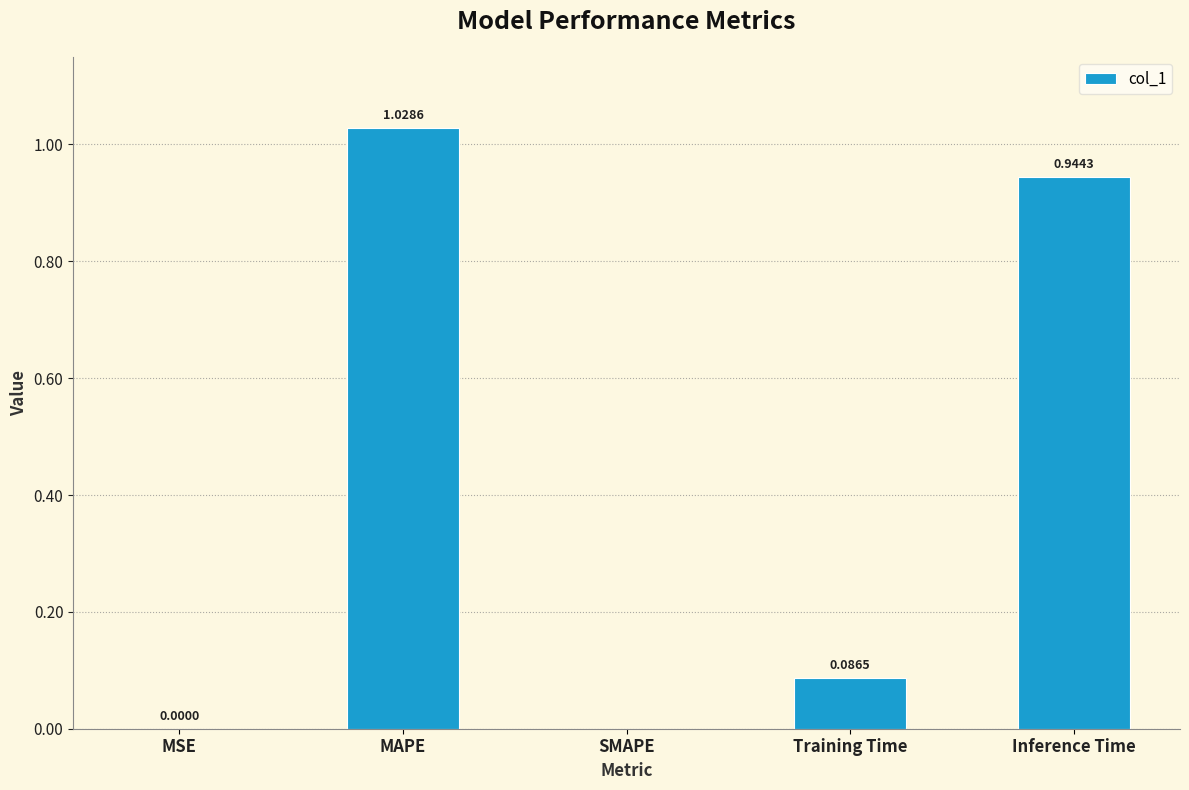

At which category does the chart reach its peak across all series?

MAPE